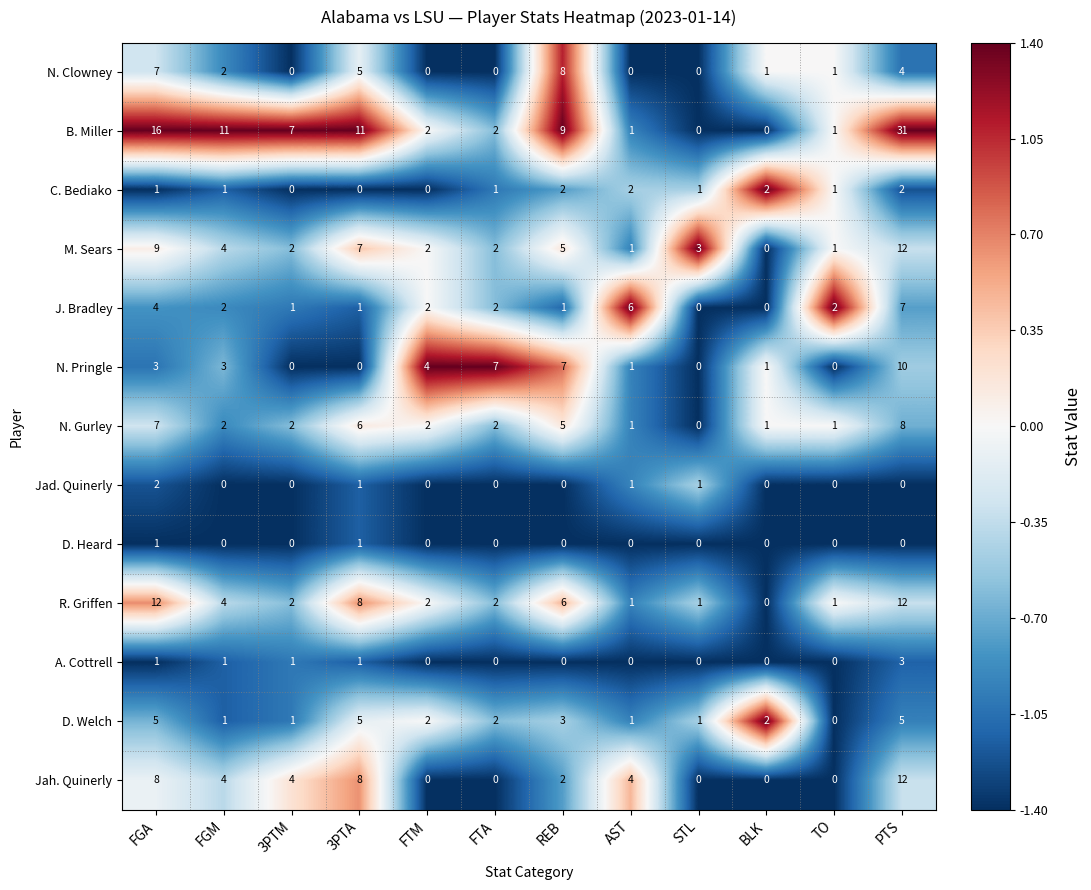

What is the sum of the B. Miller values at REB and BLK?

9